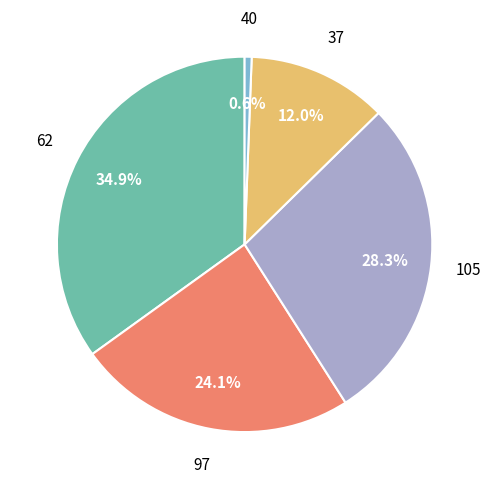

Count the number of slices in the pie.

5